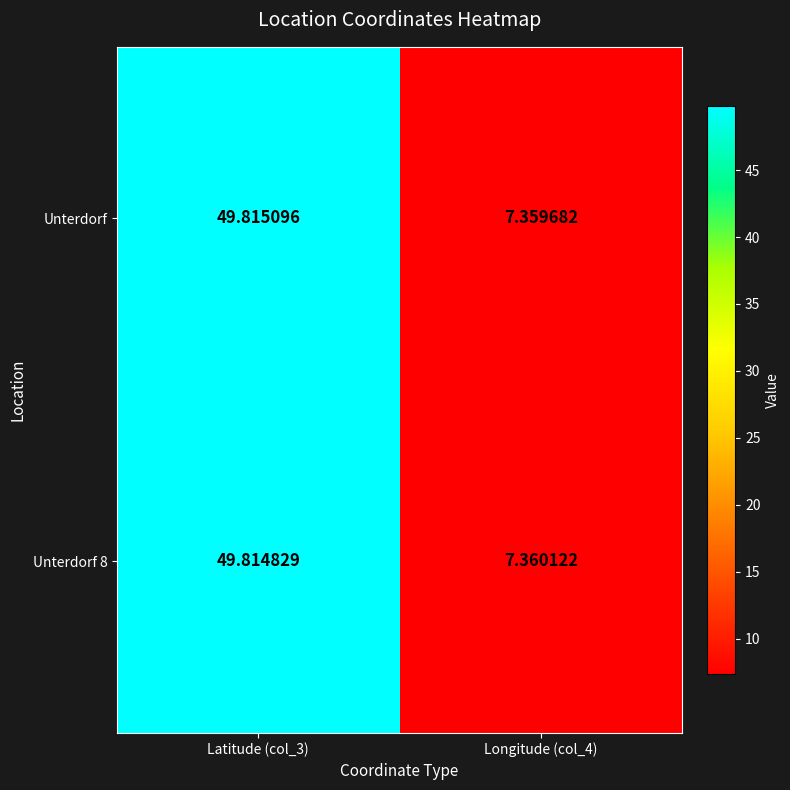

Which category has the lowest value across all series?

Longitude (col_4)